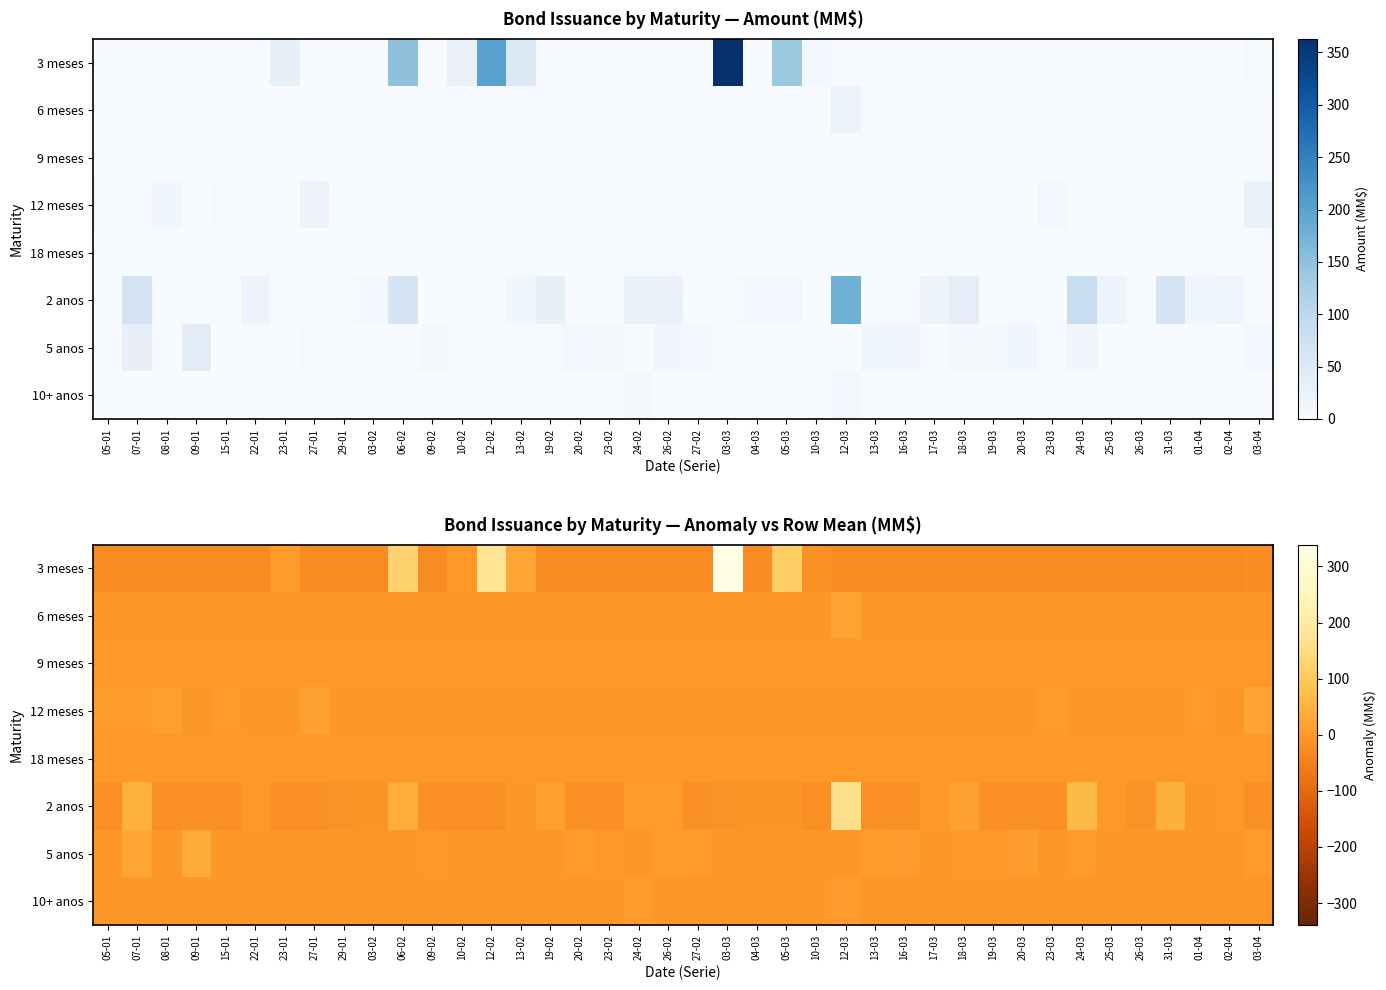

Which has a higher value, 10-02 or 19-02?

10-02